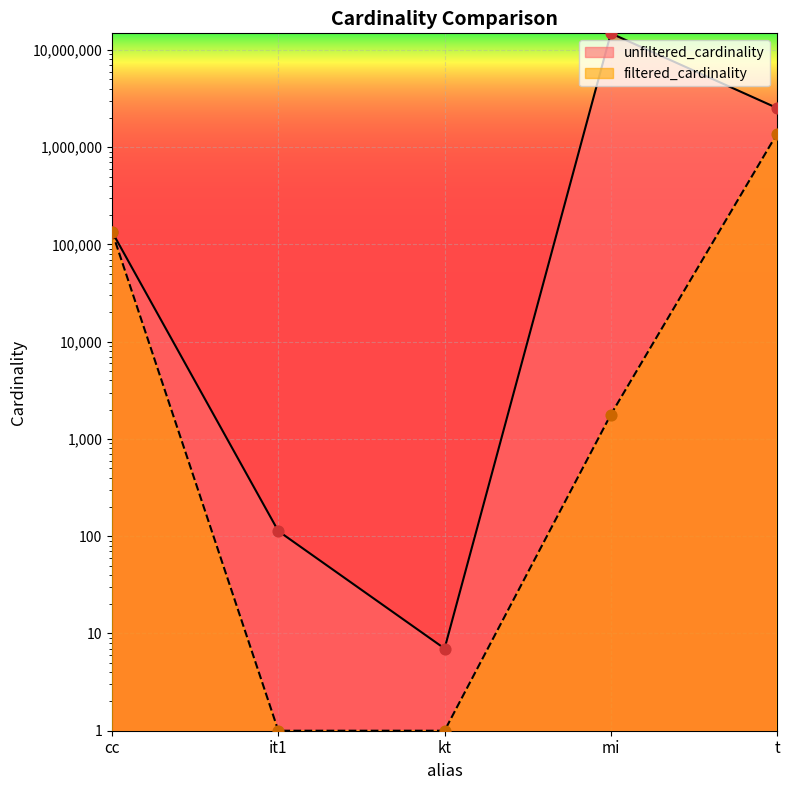

At which category is the sum across all series the highest?

mi